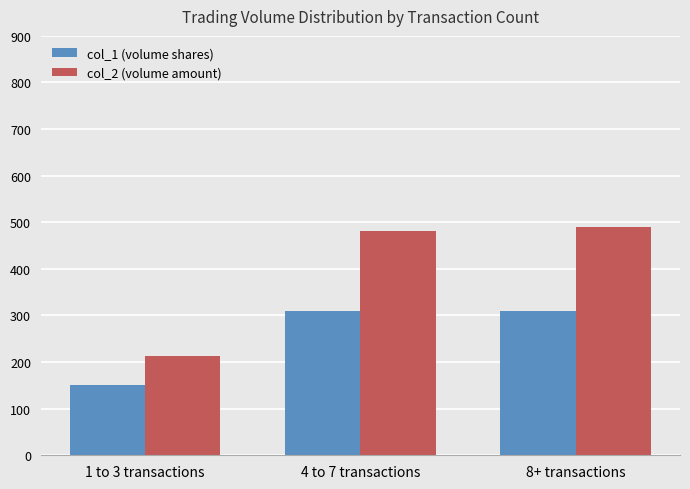

Where does the col_2 (volume amount) series first go above 482060?

8+ transactions